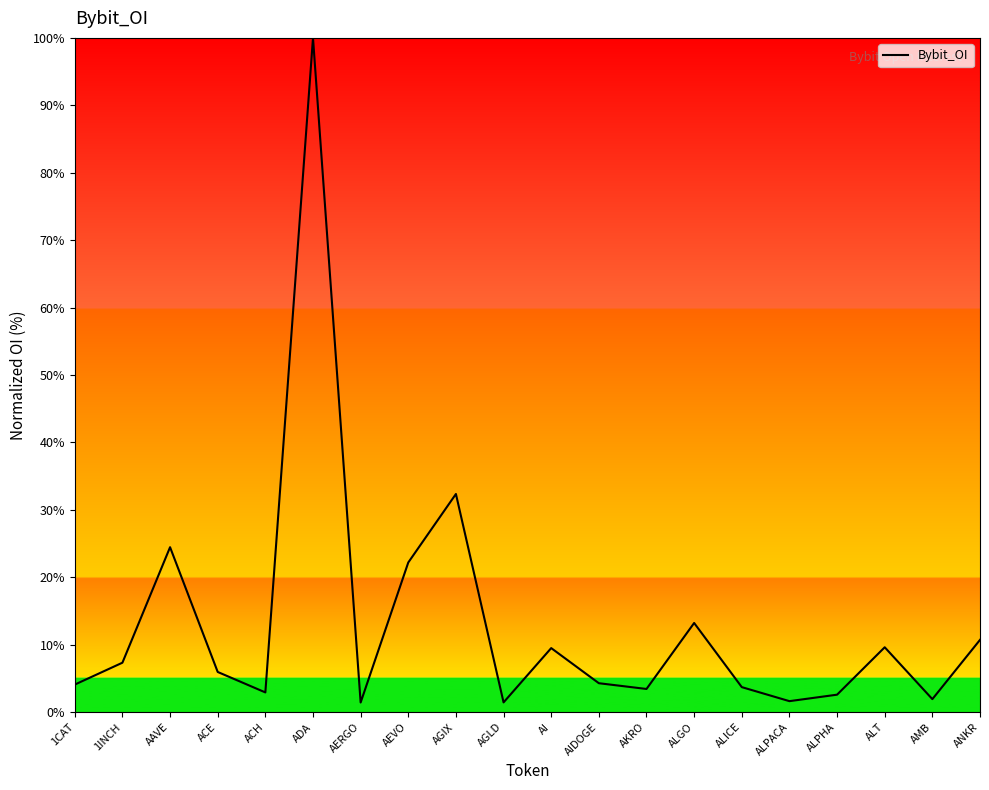

Which has a higher value, 1INCH or AGLD?

1INCH